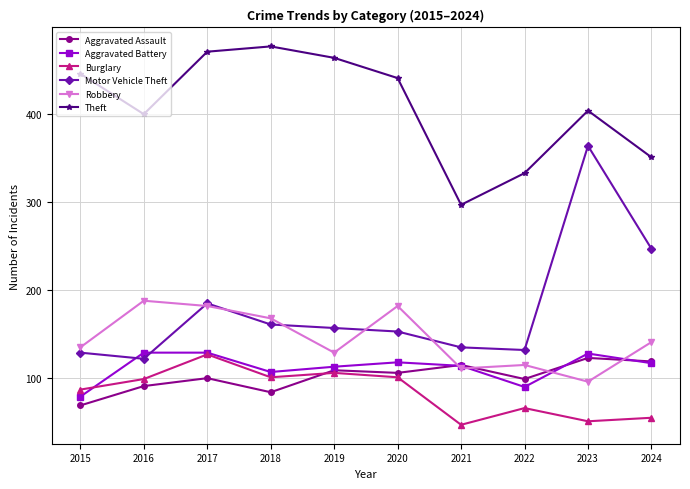

Which series changed the most between 2016 and 2023?

Motor Vehicle Theft